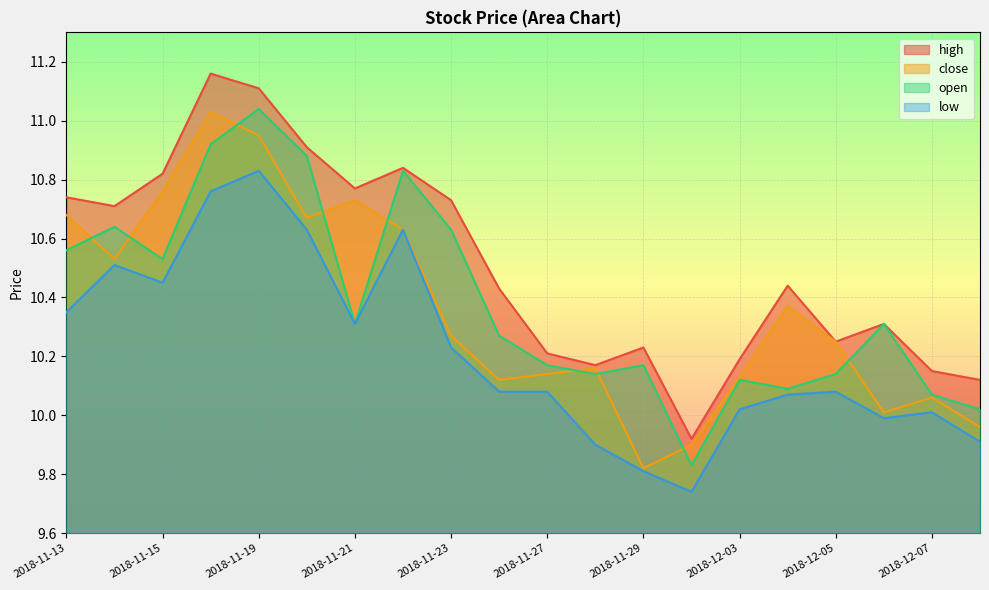

Is the value of low at 2018-11-23 greater than the value of open at 2018-11-15?

No